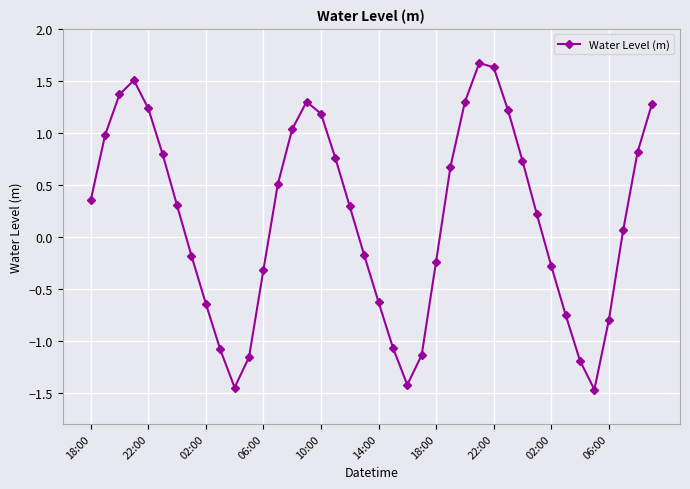

How many data points does each series have?

40